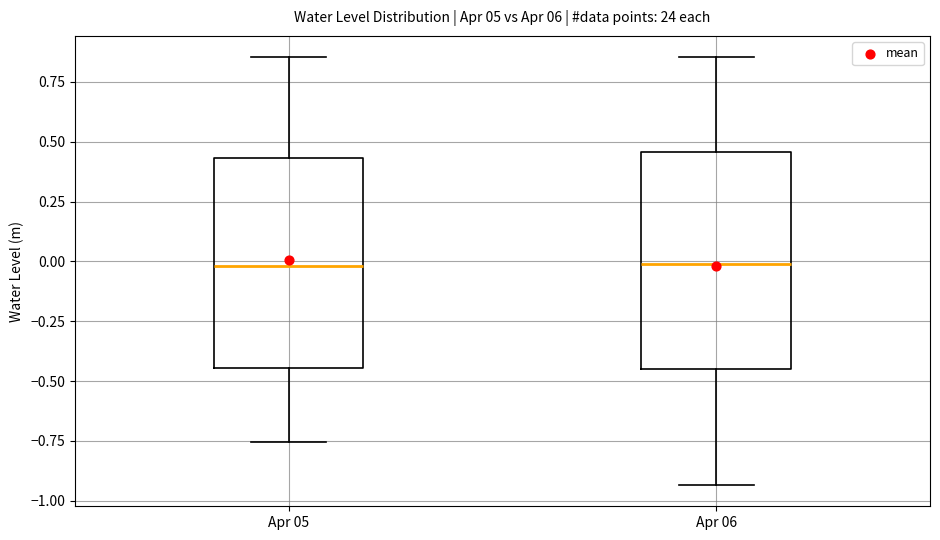

Reading left to right, read every box against the y-axis: the position of its median line, the range the box covers, and the ends of its whiskers. The values are not printed on the chart, so give them approximately, as read against the axis.

Apr 05: median 0.00, box -0.45 to 0.45, whiskers -0.75 to 0.85
Apr 06: median 0.00, box -0.45 to 0.45, whiskers -0.95 to 0.85